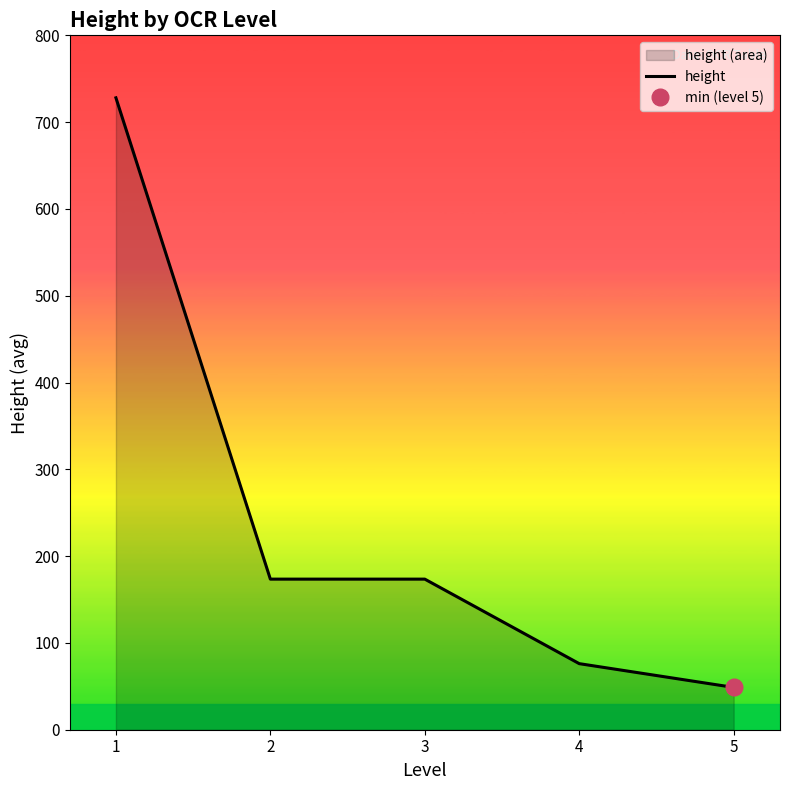

What is the difference between the values at 3 and 1?

554.5